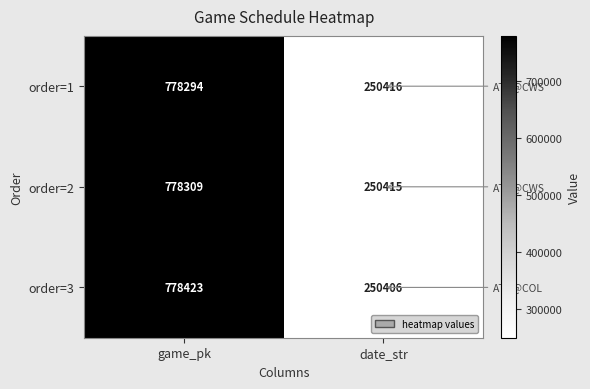

Reading left to right, list all the values displayed in this chart.

order=1: game_pk=778294	date_str=250416
order=2: game_pk=778309	date_str=250415
order=3: game_pk=778423	date_str=250406